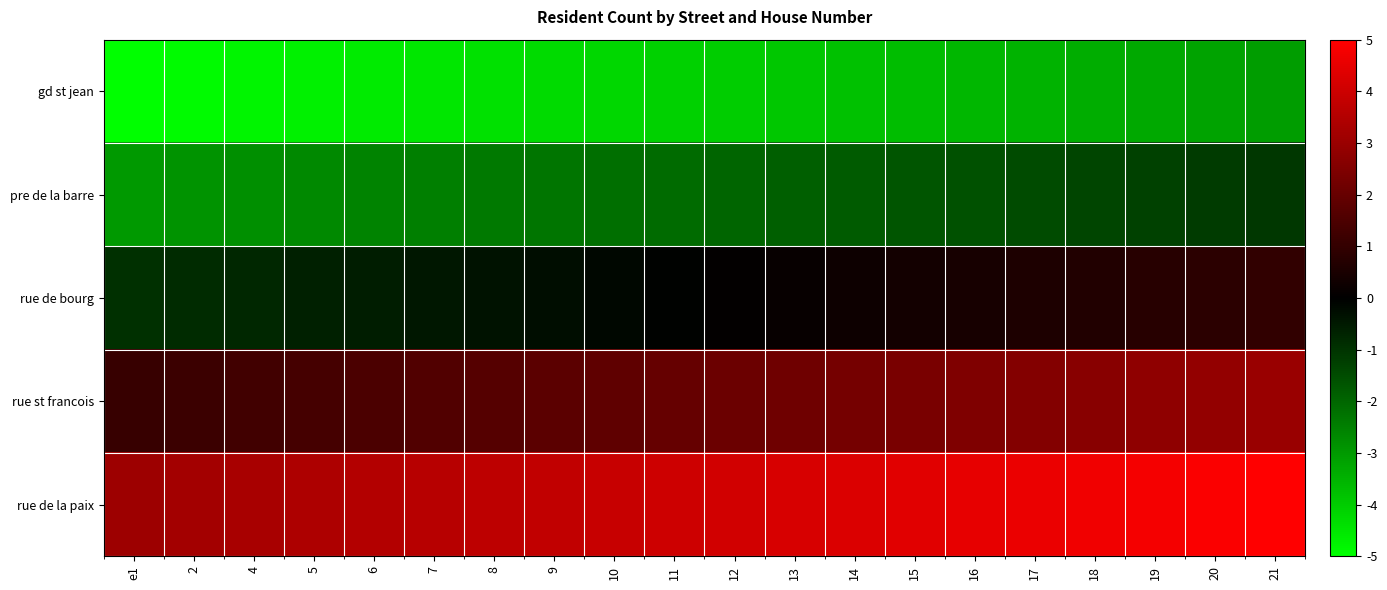

Rank the series at e1 from highest to lowest value.

rue de la paix, rue st francois, rue de bourg, pre de la barre, gd st jean